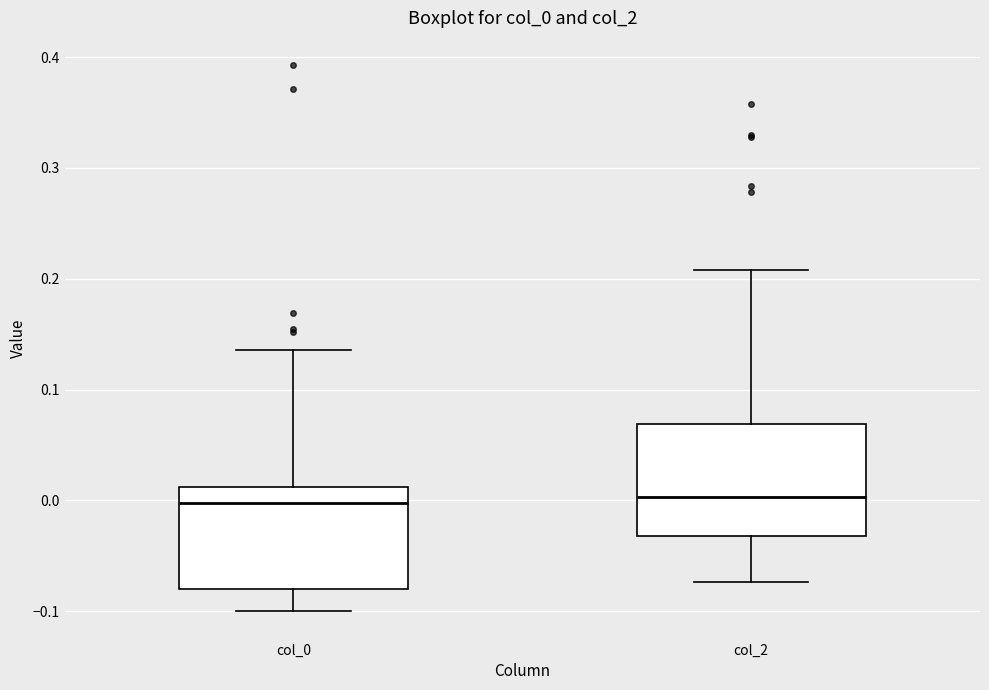

Reading left to right, read every box against the y-axis: the position of its median line, the range the box covers, and the ends of its whiskers. The values are not printed on the chart, so give them approximately, as read against the axis.

col_0: median 0.00, box -0.08 to 0.01, whiskers -0.10 to 0.14
col_2: median 0.00, box -0.03 to 0.07, whiskers -0.07 to 0.21